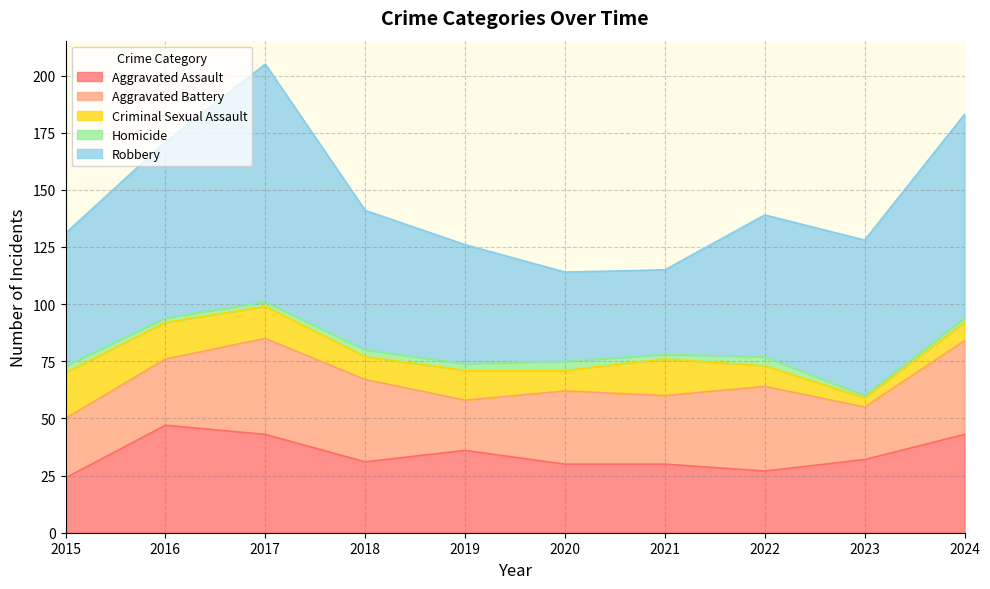

What is the maximum value shown in the chart?

104